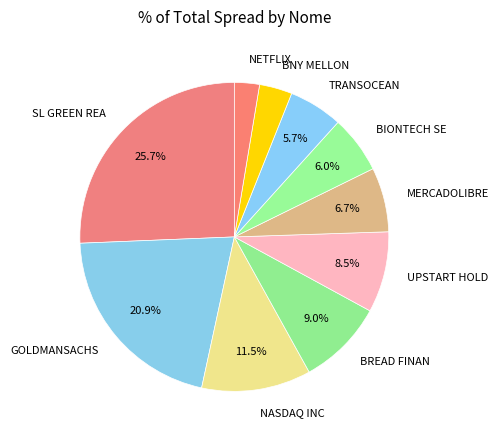

Combined, what portion of the pie is MERCADOLIBRE and SL GREEN REA?

32.4%